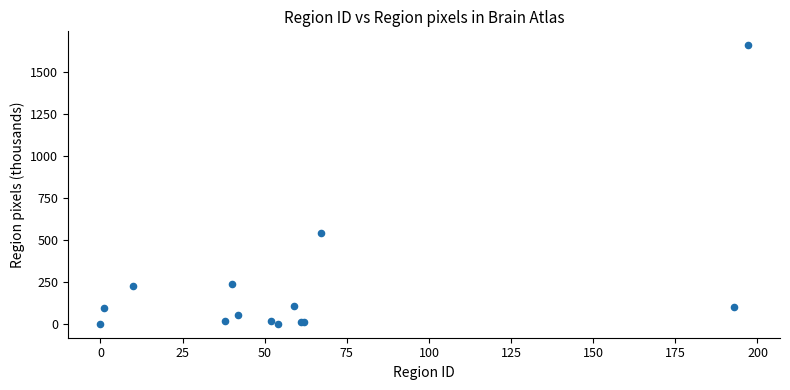

What Y value in the scatter plot is closest to 831?

539.8